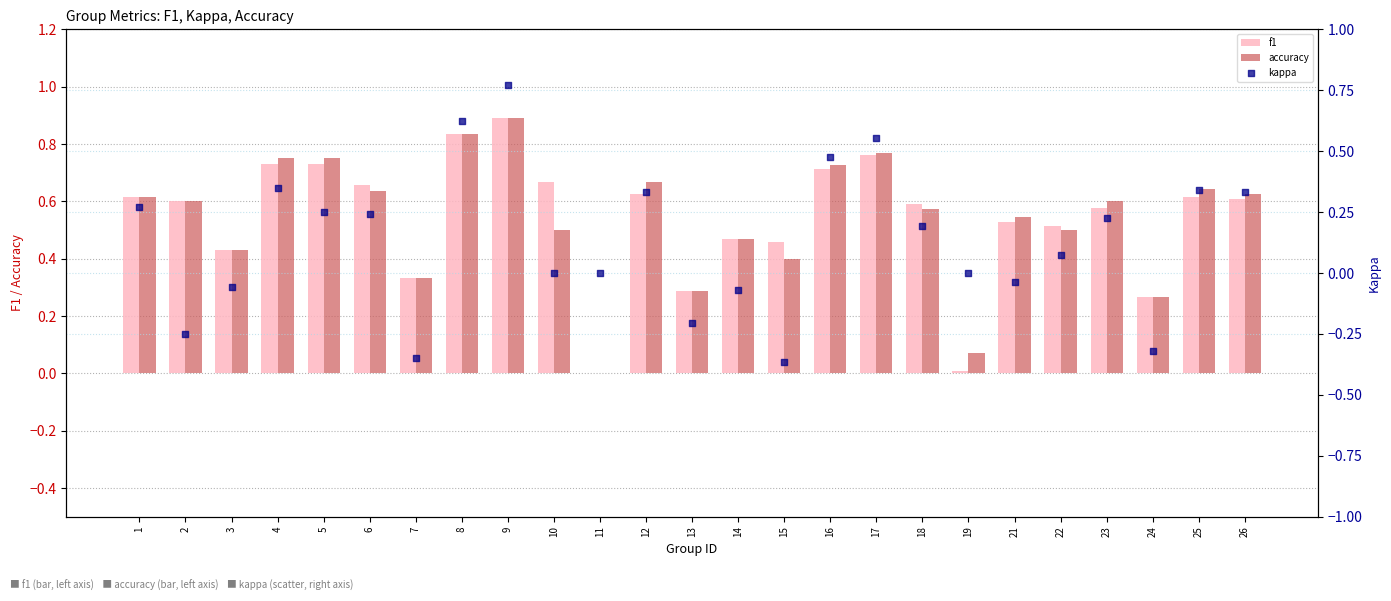

At how many categories does at least one series exceed 0?

24